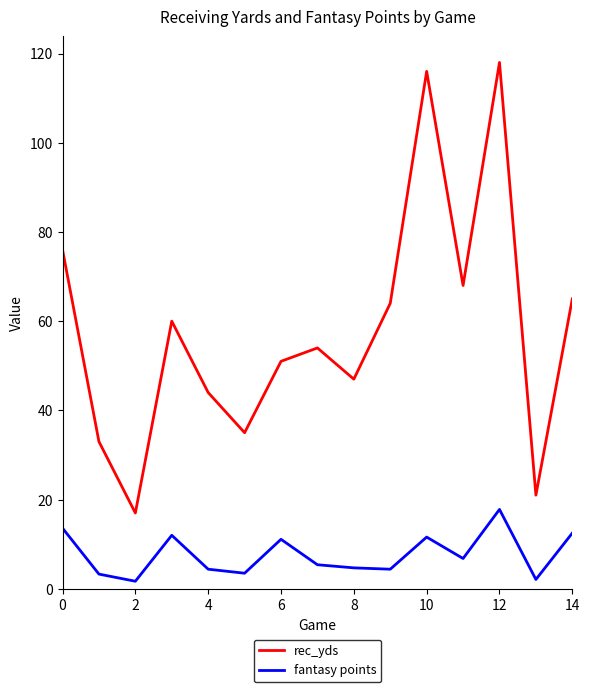

True or false: rec_yds and fantasy points cross at least once.

False